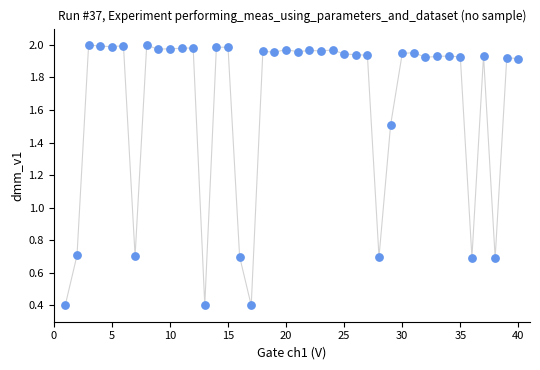

What is the range of Y values (max minus min)?

1.6